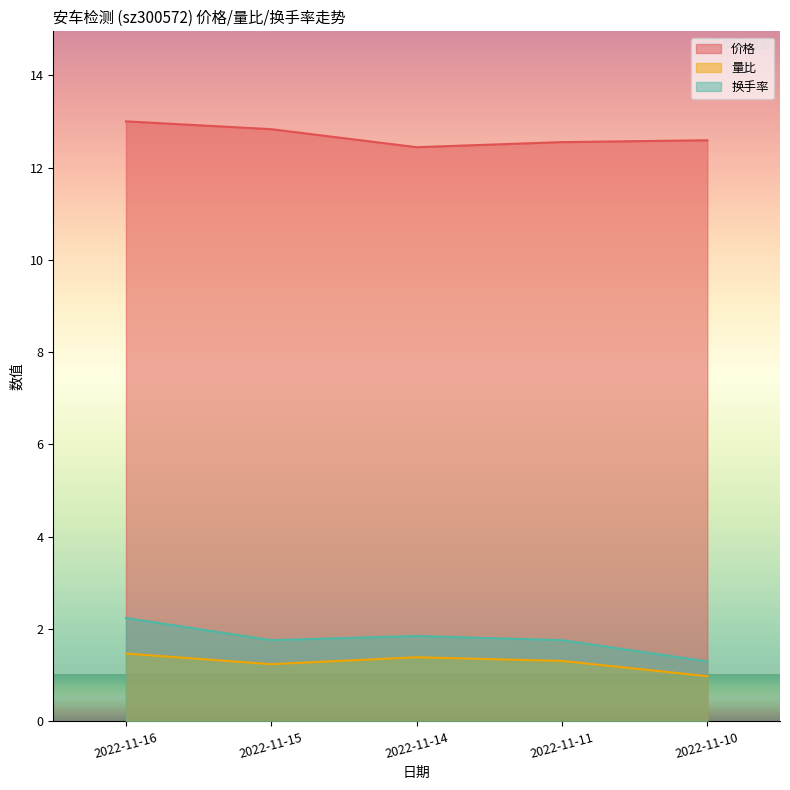

At 2022-11-16, list the series in order from smallest to largest.

量比, 换手率, 价格